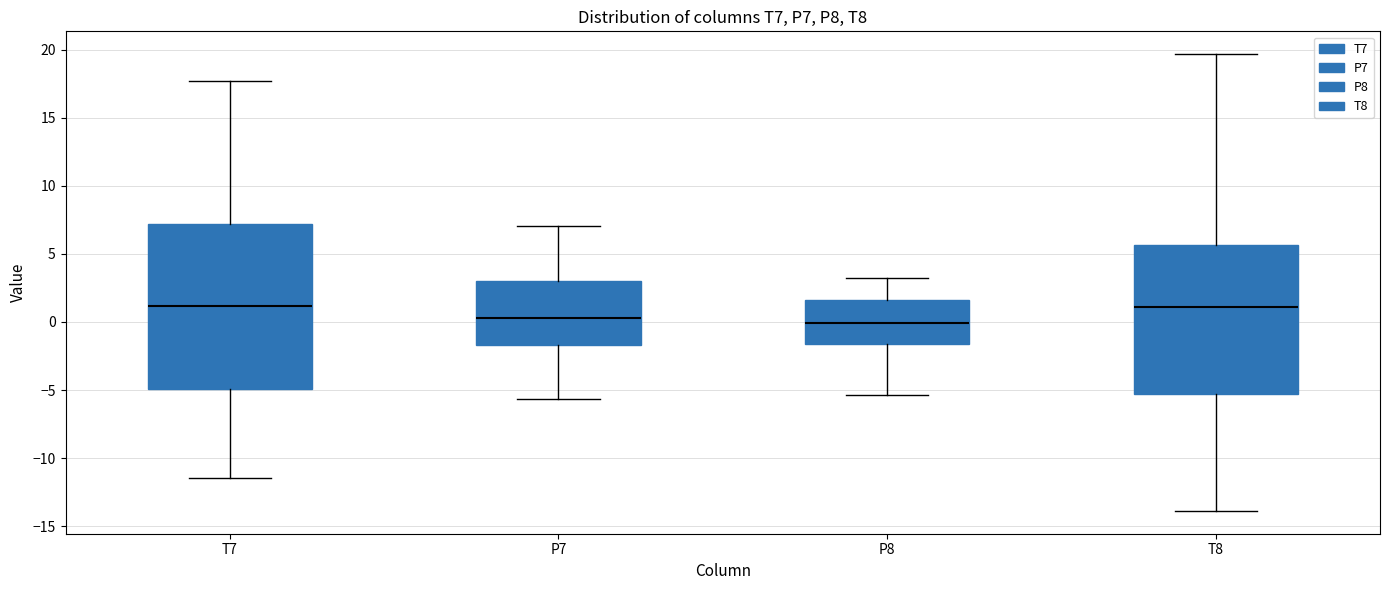

Comparing the boxes themselves (not the whiskers), which one is the tallest?

T7